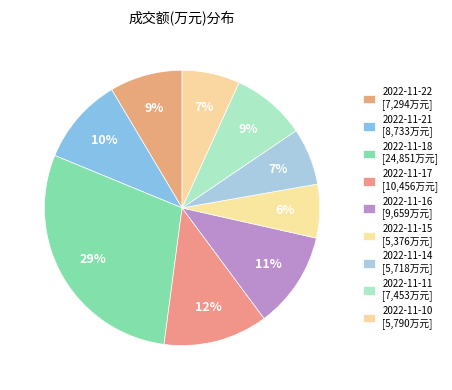

Count the number of slices in the pie.

9